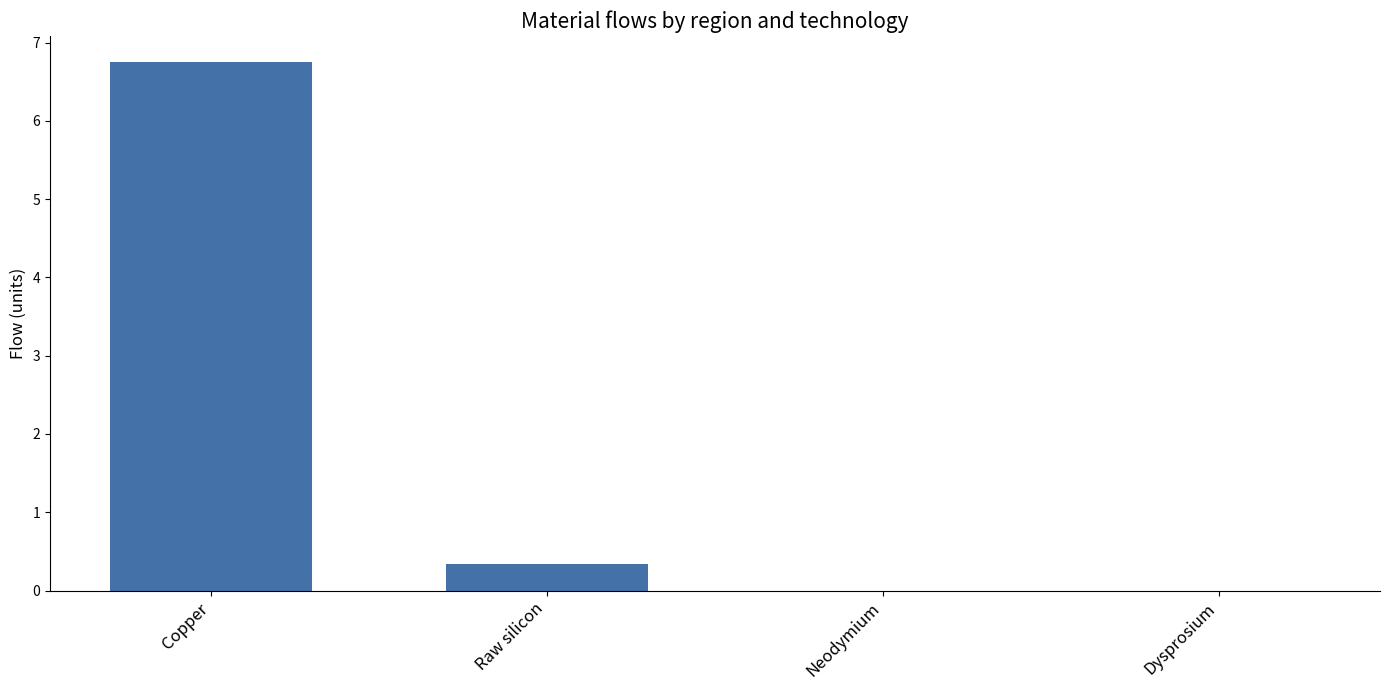

Between Dysprosium and Raw silicon, which is larger?

Raw silicon